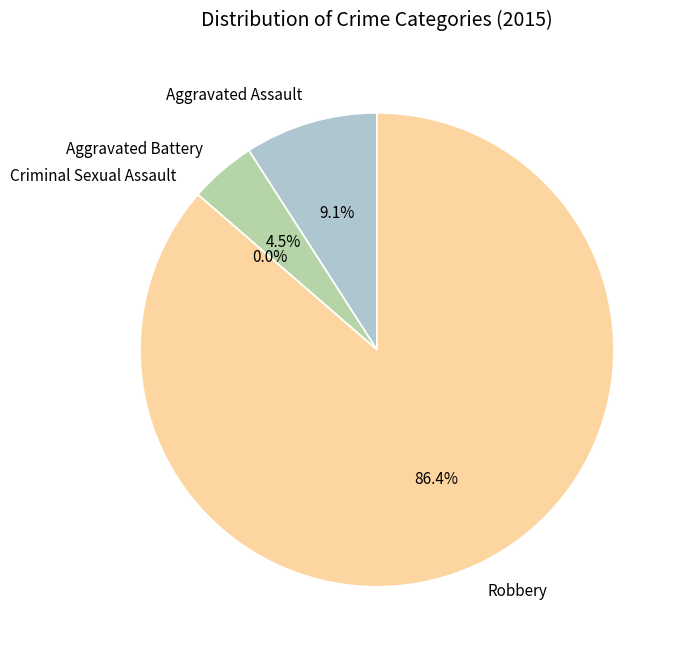

Rank the categories by value from highest to lowest.

Robbery, Aggravated Assault, Aggravated Battery, Criminal Sexual Assault